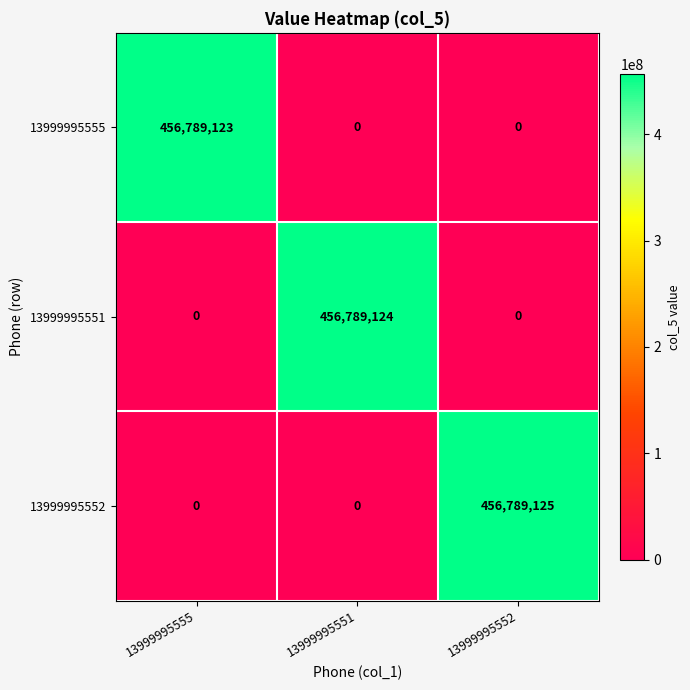

Rank the series by their average value, from highest to lowest.

13999995552, 13999995551, 13999995555